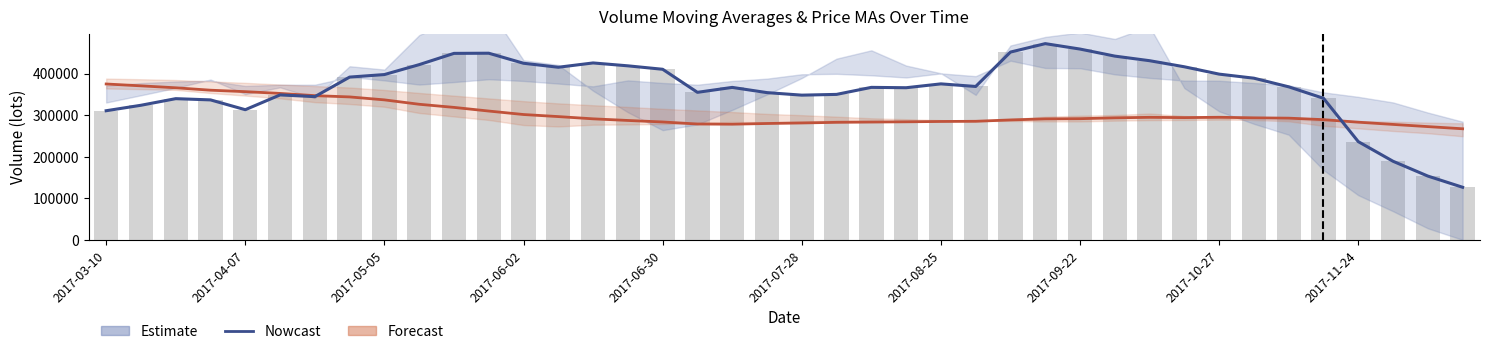

What is the difference between the second highest and second lowest values in the v_ma10 series?

305581.8